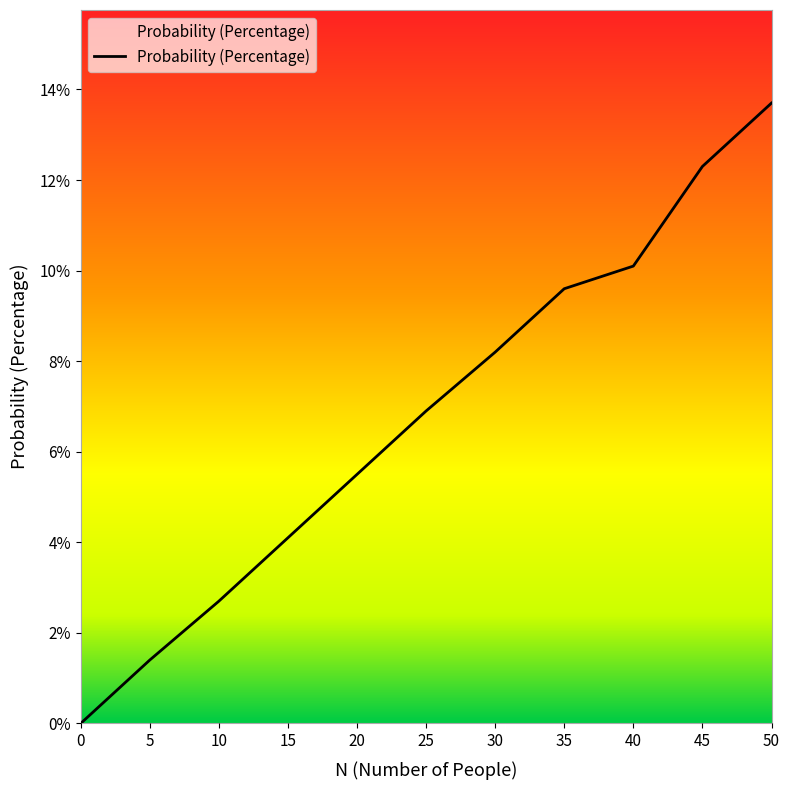

Rank the categories by value from lowest to highest.

0, 5, 10, 15, 20, 25, 30, 35, 40, 45, 50